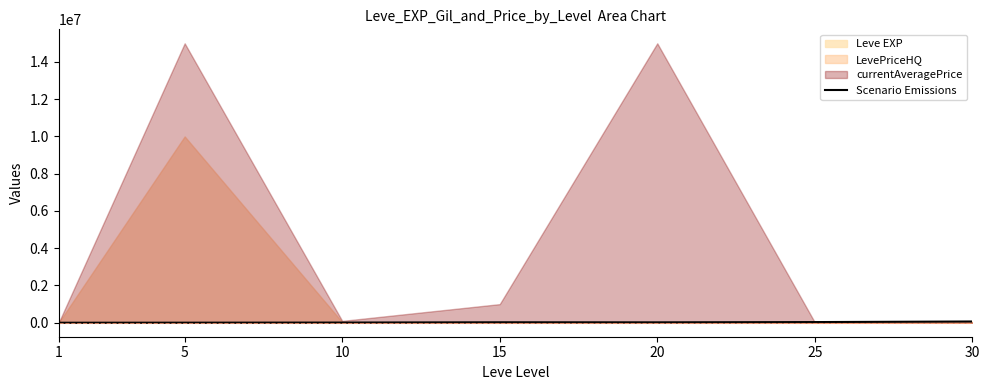

List the labels in order of value, largest first.

30, 25, 15, 20, 10, 5, 1